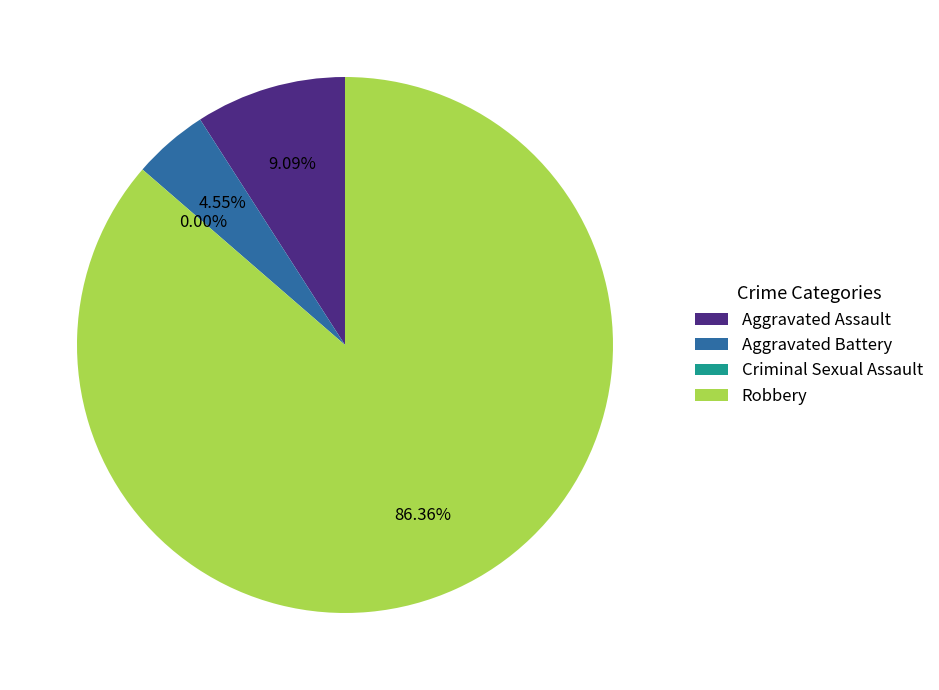

How many segments does this pie chart have?

4